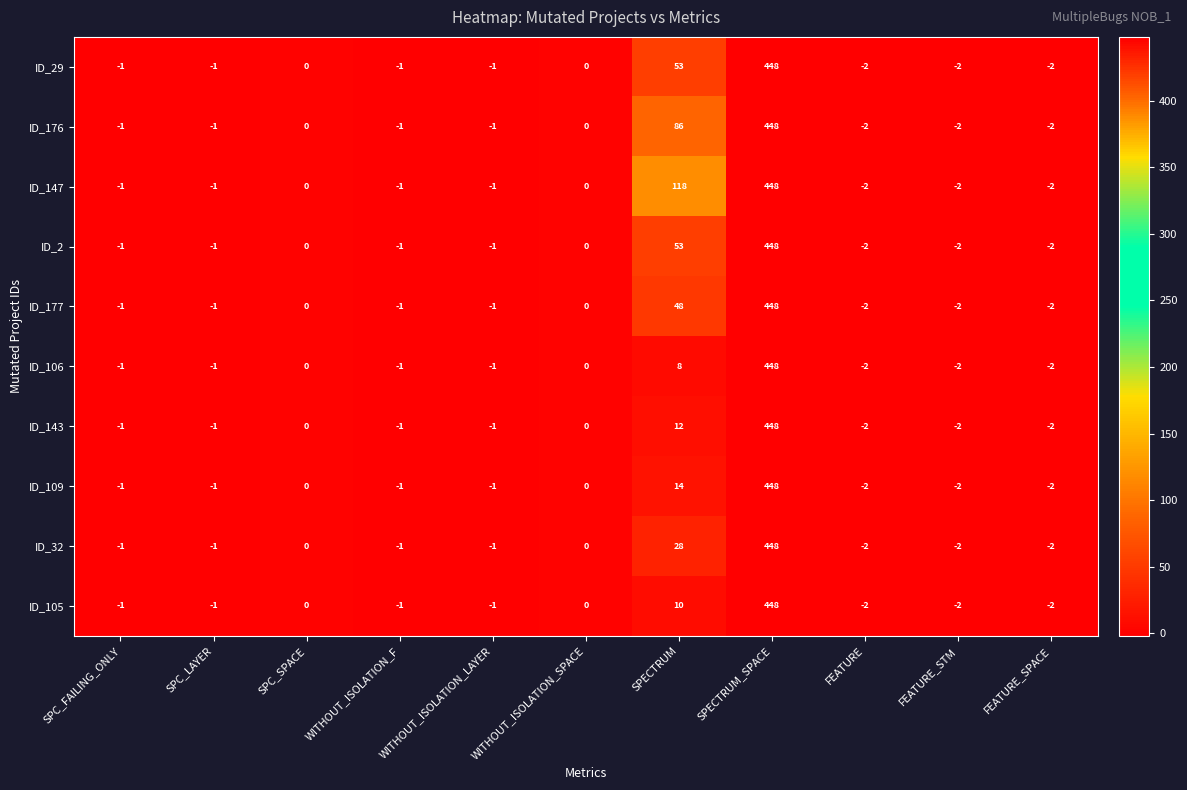

How many categories are shown in the chart?

11